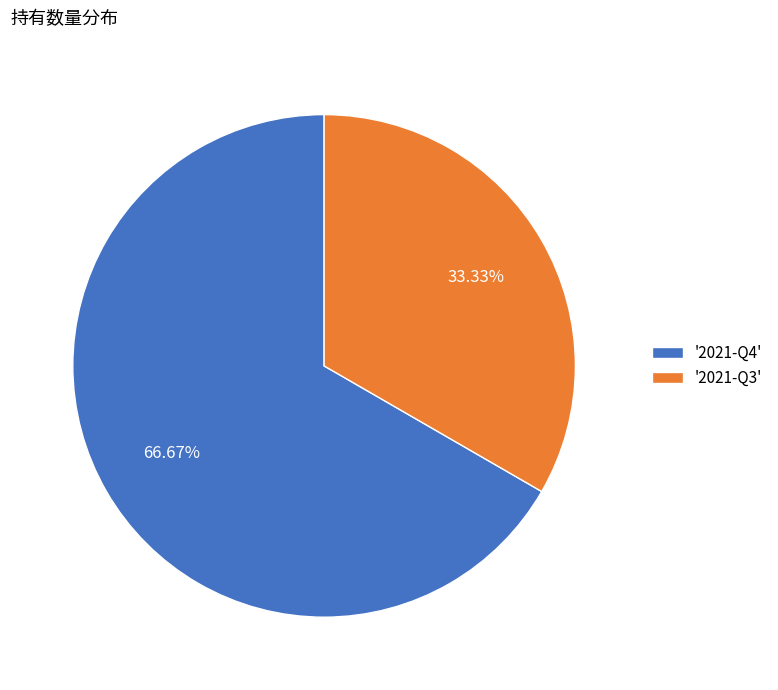

To the nearest percent, what is the difference between the largest and smallest slice percentages?

33%